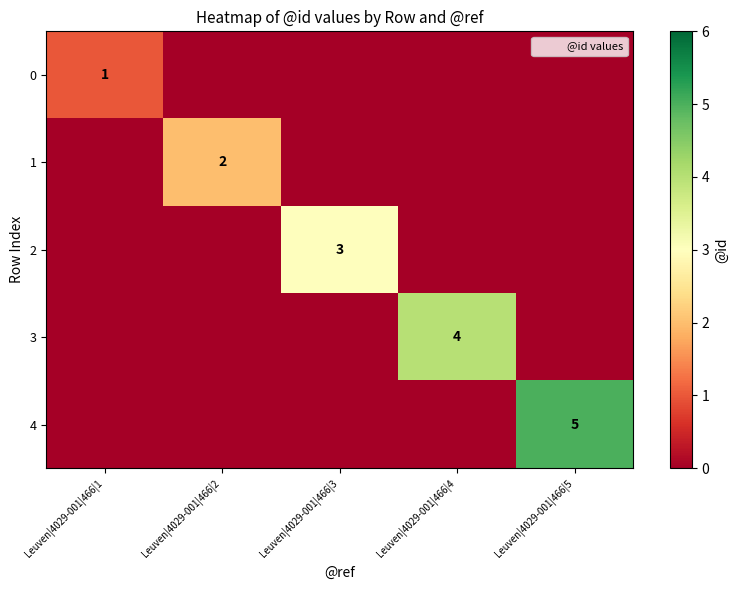

Is it true that 3 equals 0 at Leuven|4029-001|466|2?

True